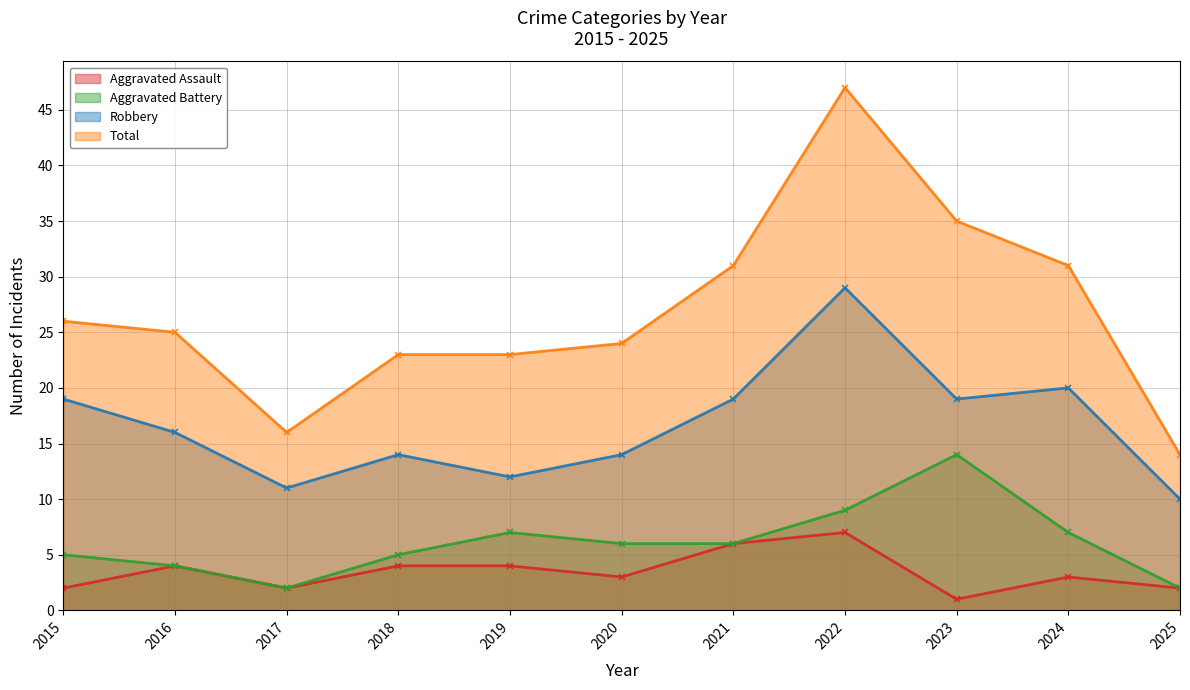

Reading left to right, extract all data points from this chart.

Aggravated Assault: 2	4	2	4	4	3	6	7	1	3	2
Aggravated Battery: 5	4	2	5	7	6	6	9	14	7	2
Robbery: 19	16	11	14	12	14	19	29	19	20	10
Total: 26	25	16	23	23	24	31	47	35	31	14